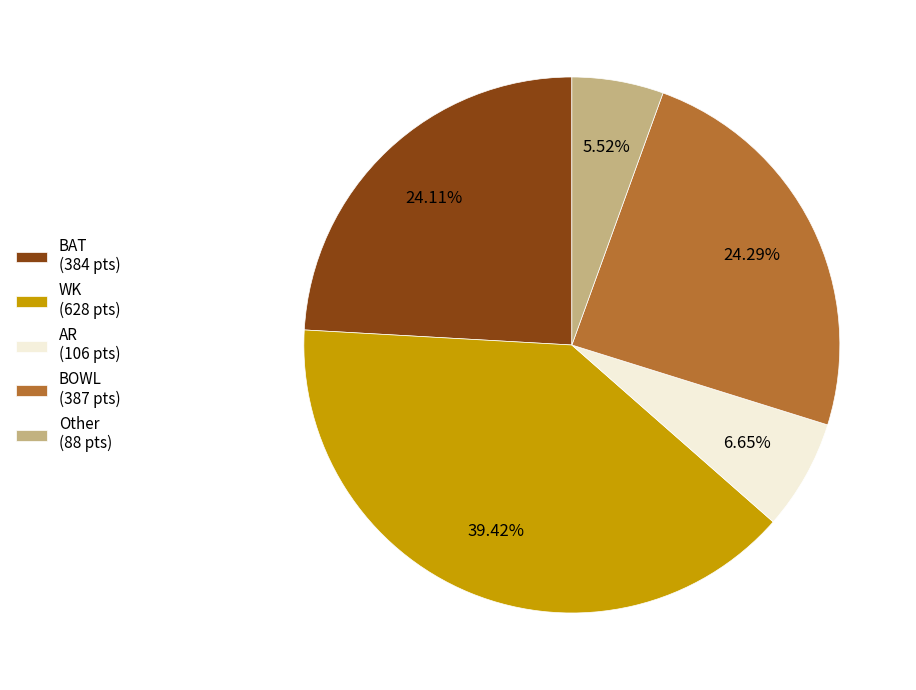

Is Other the majority of the pie?

No